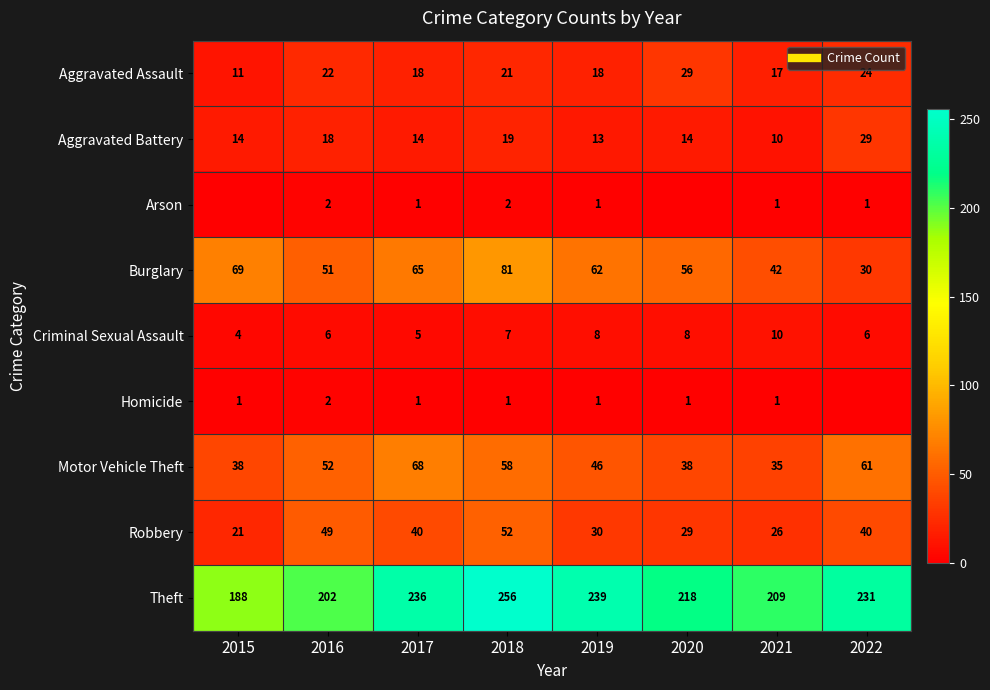

How many values in the Criminal Sexual Assault series exceed 7?

3